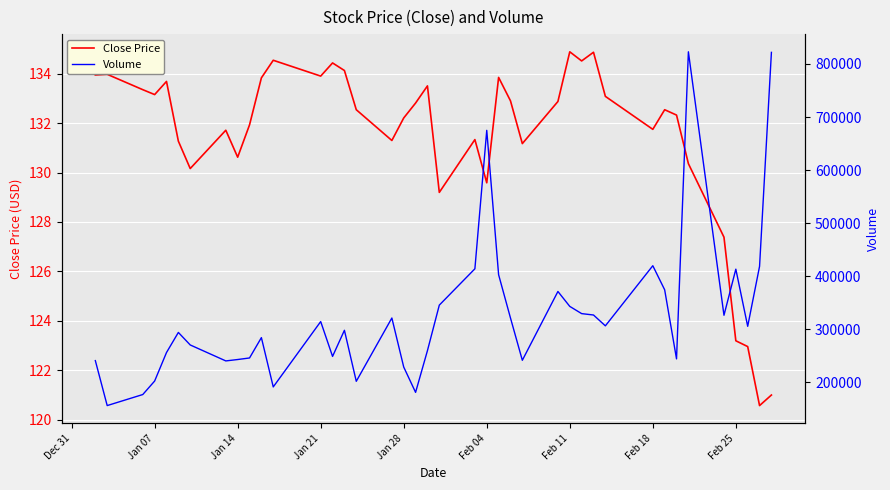

Reading left to right, list all the values displayed in this chart.

Close Price: 134.0	134.0	133.4	133.2	133.7	131.3	130.2	131.7	130.6	131.9	133.8	134.5	133.9	134.4	134.1	132.5	131.3	132.2	132.8	133.5	129.2	131.3	129.6	133.9	132.9	131.2	132.9	134.9	134.5	134.9	133.1	131.8	132.5	132.3	130.4	127.4	123.2	123.0	120.6	121.0
Volume: 240903.0	156168.0	176972.0	202393.0	256140.0	294011.0	270415.0	240334.0	242967.0	245887.0	284240.0	191325.0	314503.0	248839.0	298053.0	201921.0	321198.0	228804.0	181071.0	259741.0	345503.0	413970.0	674944.0	402819.0	321291.0	241529.0	371201.0	343095.0	329487.0	326874.0	306444.0	419755.0	374374.0	244174.0	822976.0	326367.0	413252.0	305567.0	418577.0	821920.0